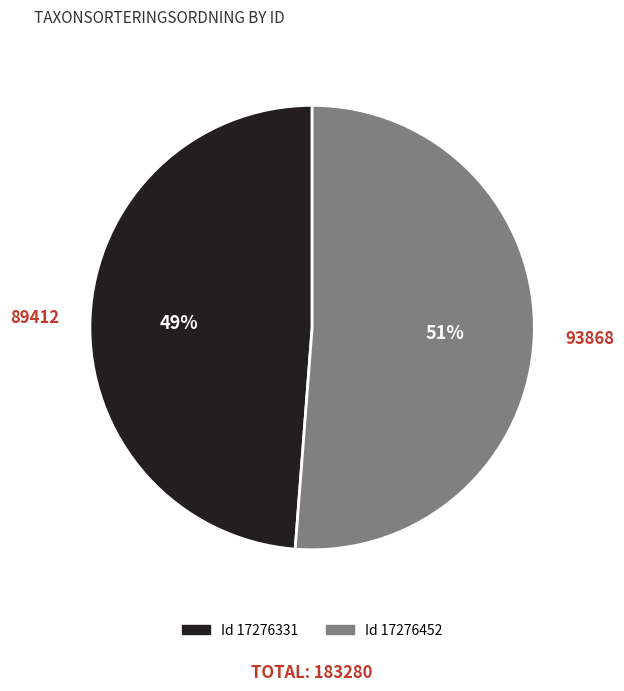

Is there any slice that represents more than half of the pie?

Yes